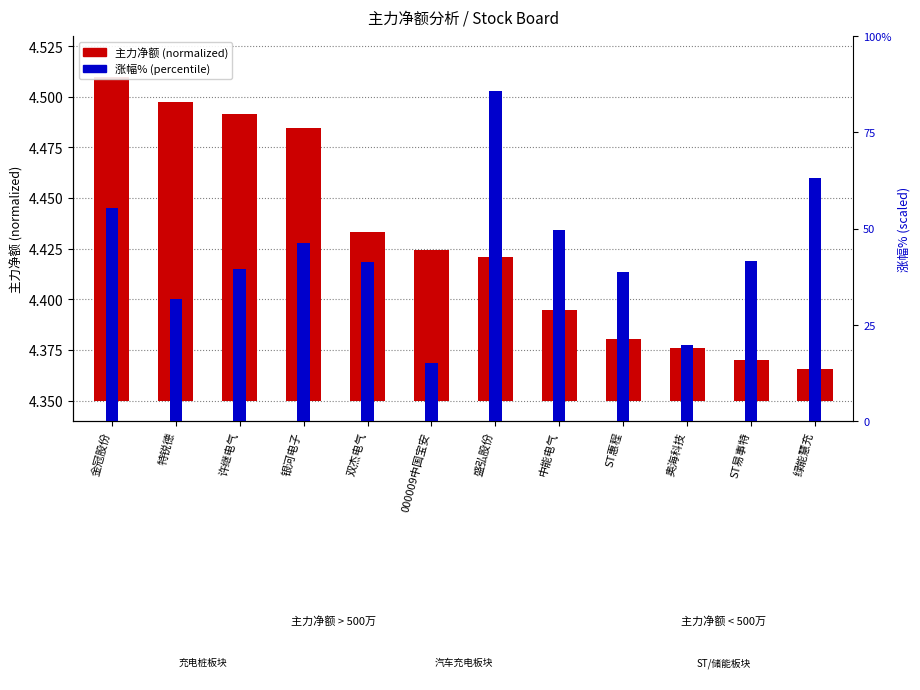

What is the label of the 4th bar from the right?

ST惠程